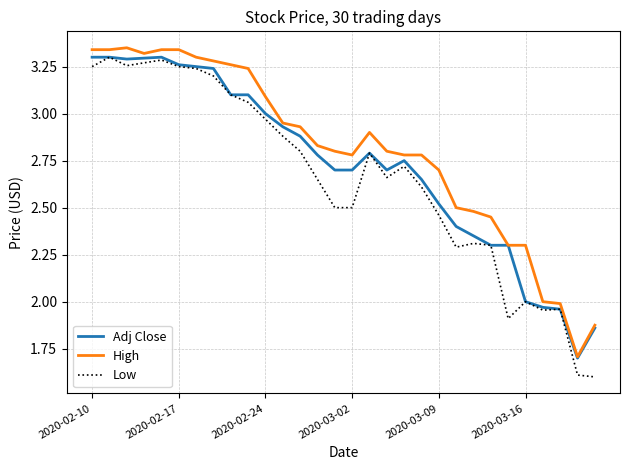

Which series has the largest range (max minus min)?

Low